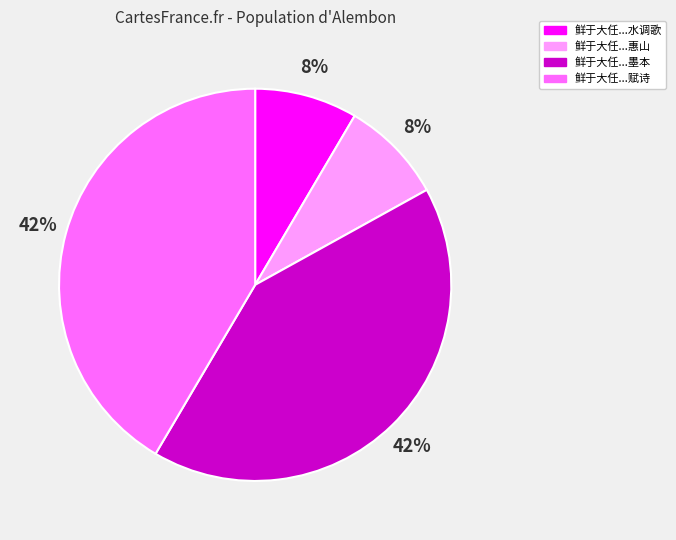

To the nearest percent, what portion does 鲜于大任...赋诗 represent?

42%